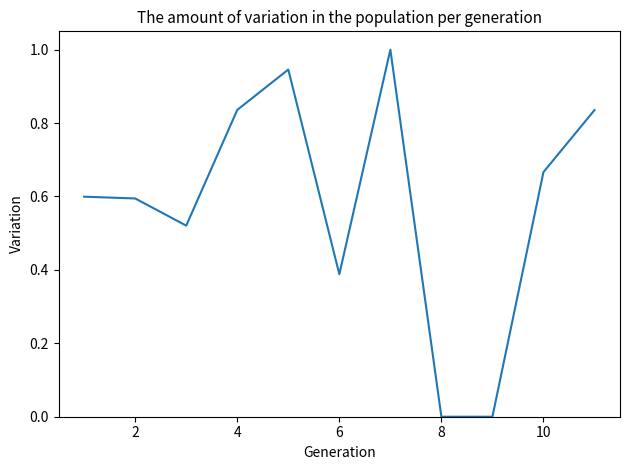

What is the greatest value displayed?

1.0